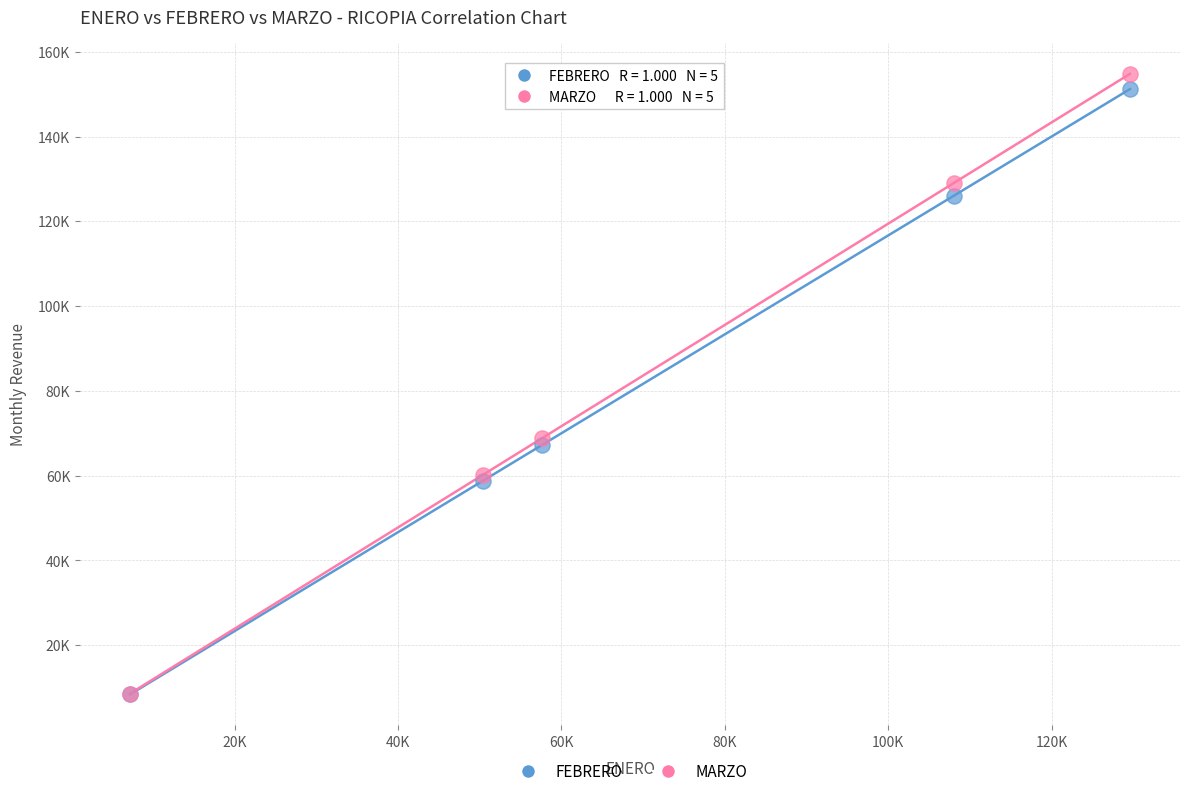

What are all the series names shown in the legend?

FEBRERO, MARZO